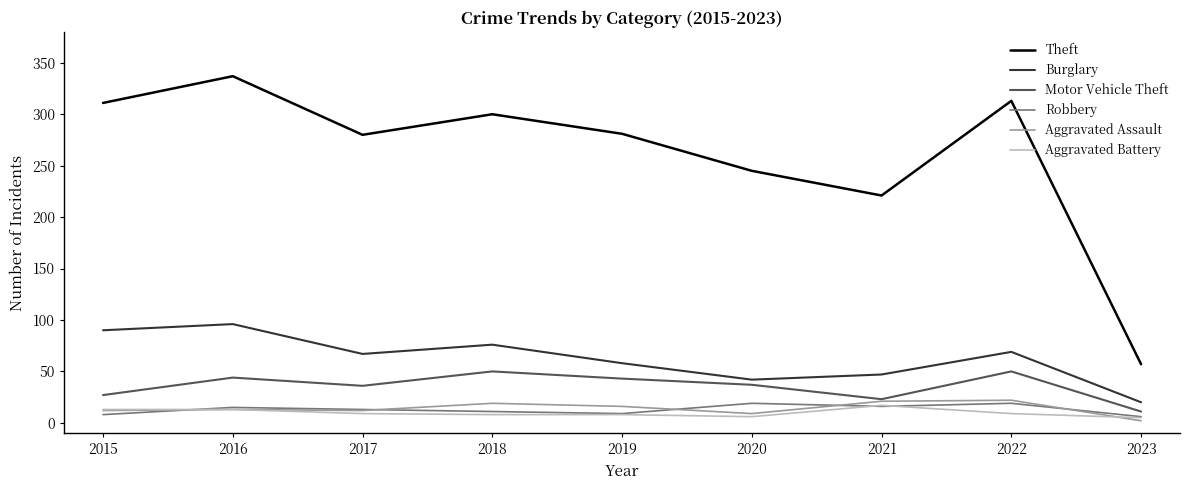

True or false: Theft and Aggravated Battery cross at least once.

False